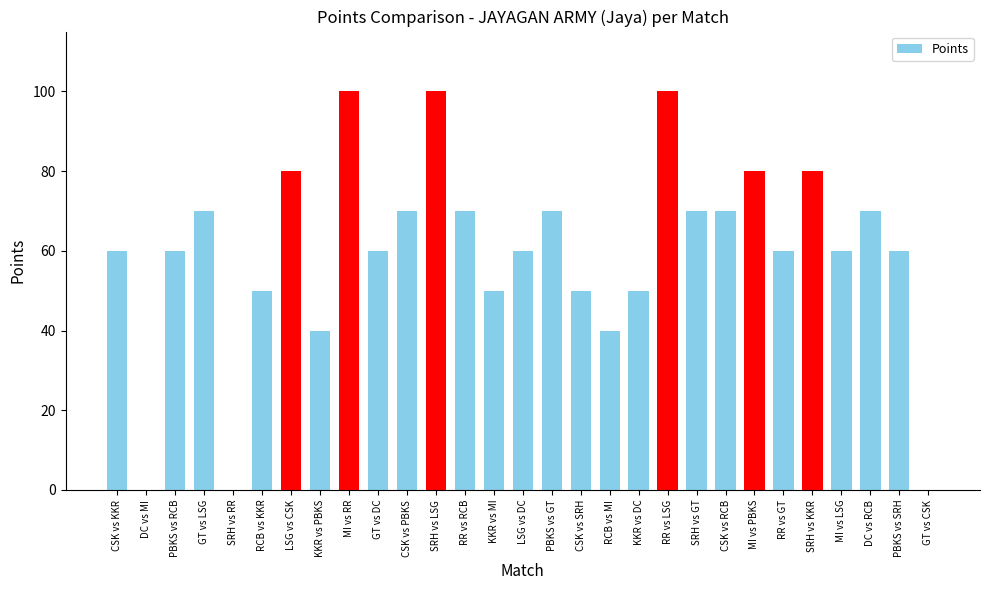

Approximately how many times larger is the value at KKR vs PBKS compared to MI vs RR?

0.4